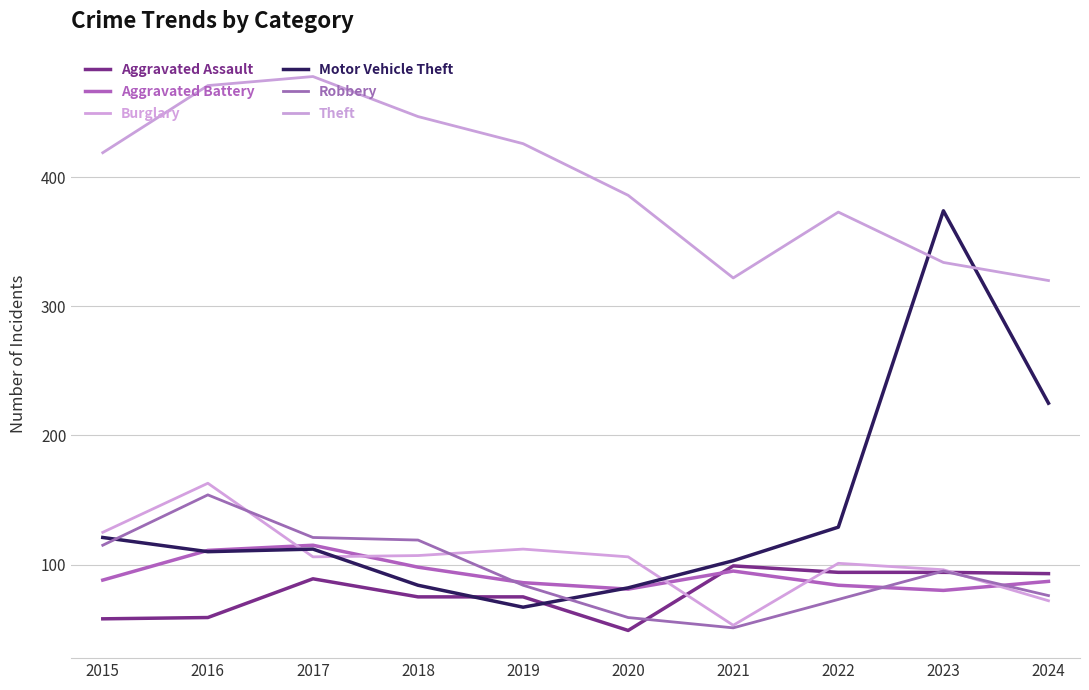

What is the value of the Aggravated Battery point at the 9th from the left?

80